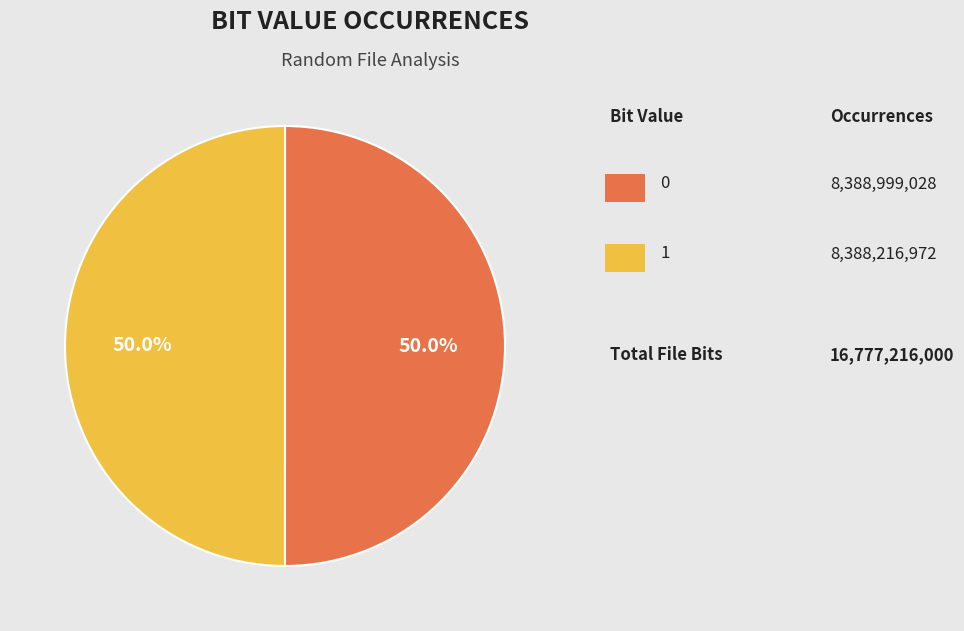

How many slices are in this pie chart?

2